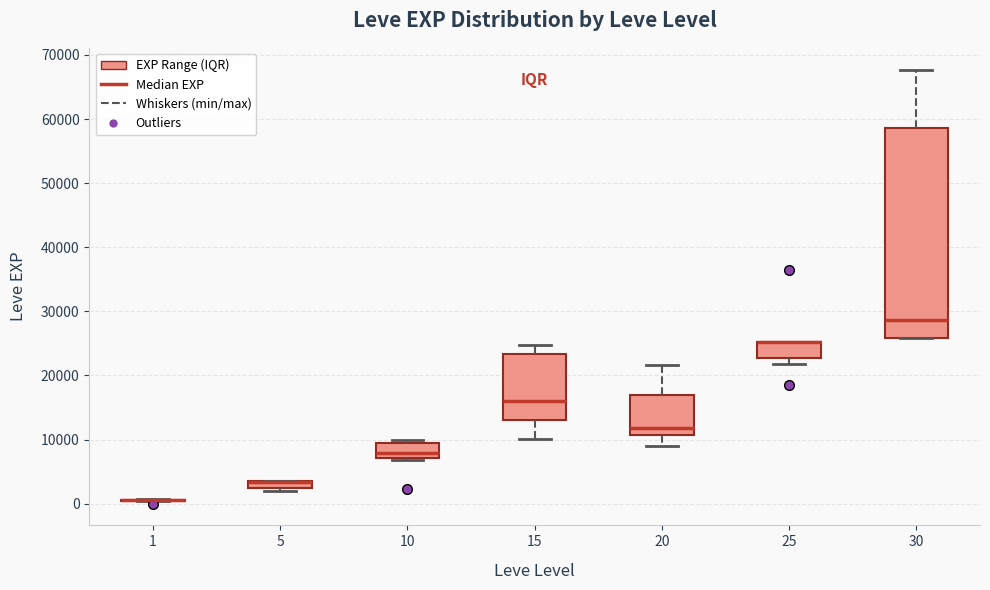

Where is the lower edge of the box at x = 5 on the y-axis? The values are not printed on the chart, so give them approximately, as read against the axis.

2000